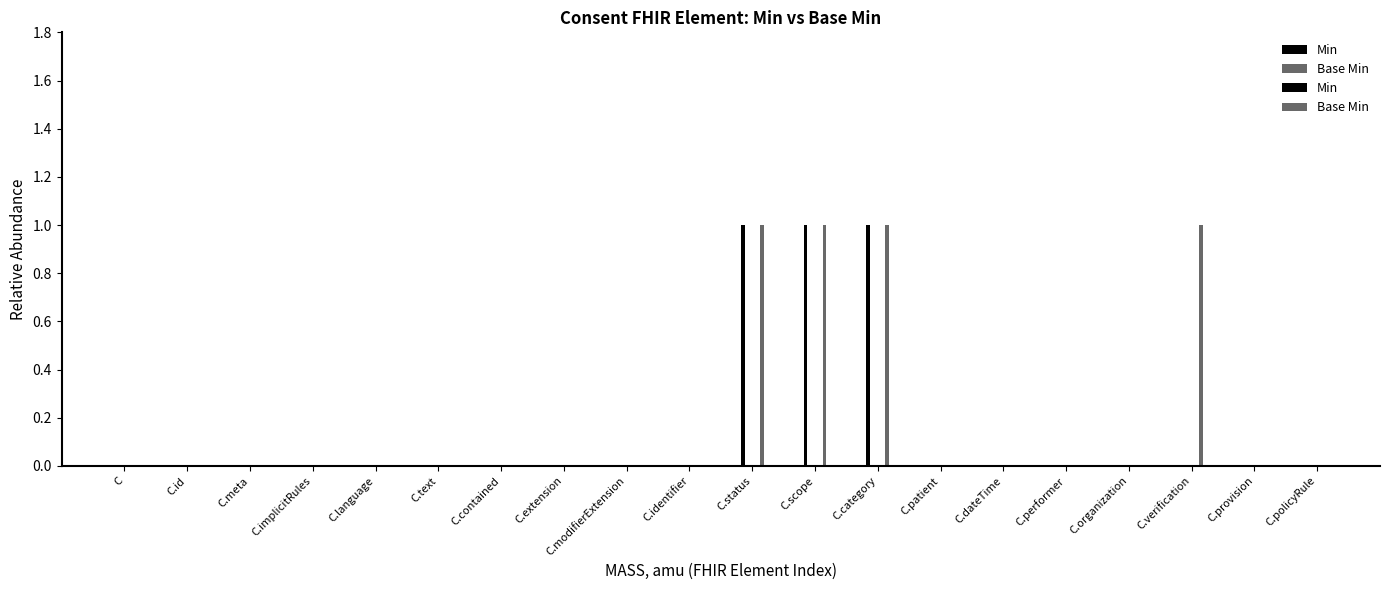

What is the difference between the Base Min values at Consent.implicitRules and Consent.category?

1